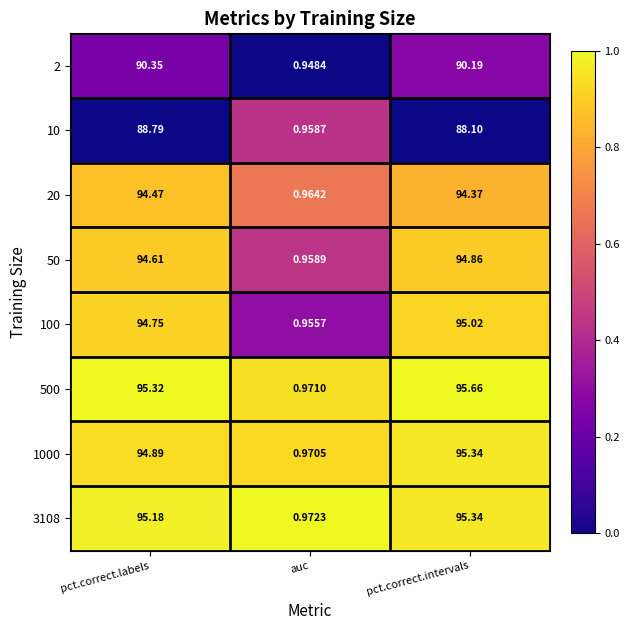

At which label is 2 closest to 45?

auc